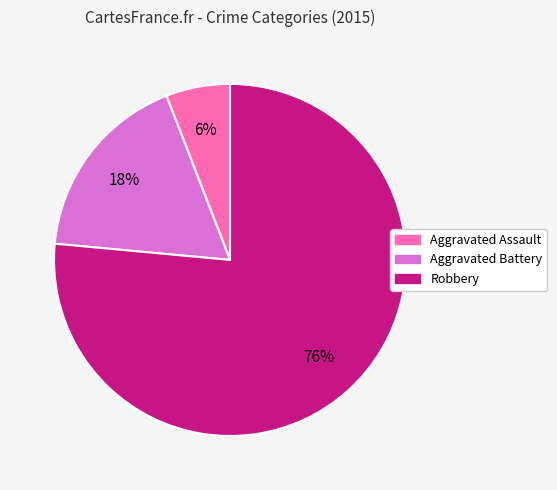

Which slice represents more than half of the pie?

Robbery